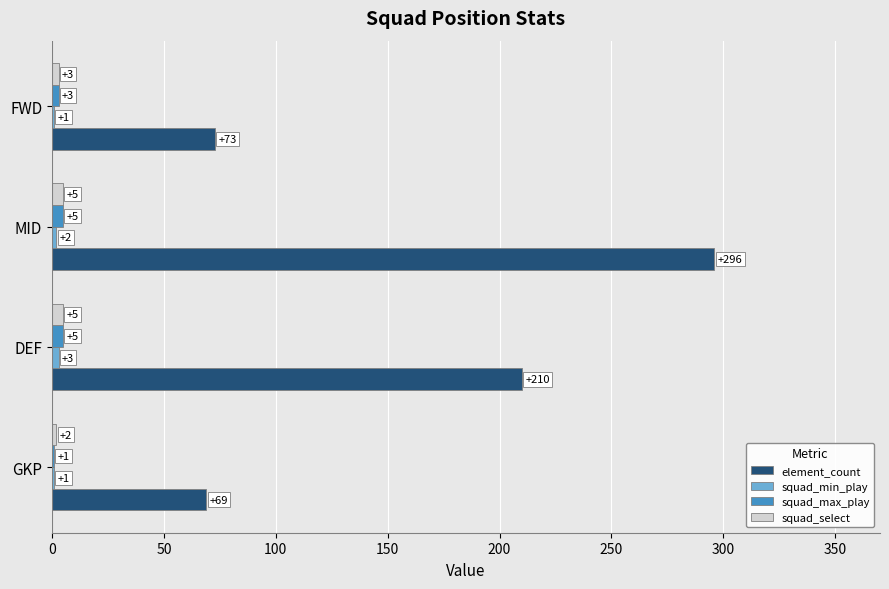

Which series has the largest total across all categories?

element_count